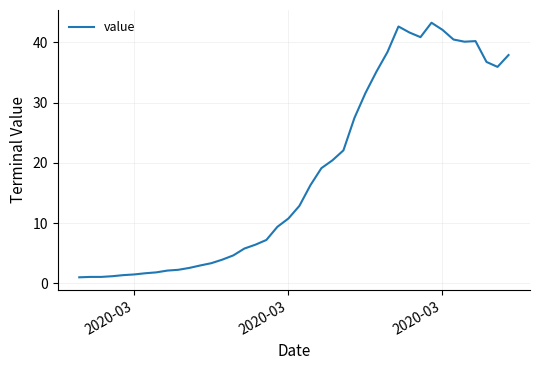

How many lines are shown in the chart?

1